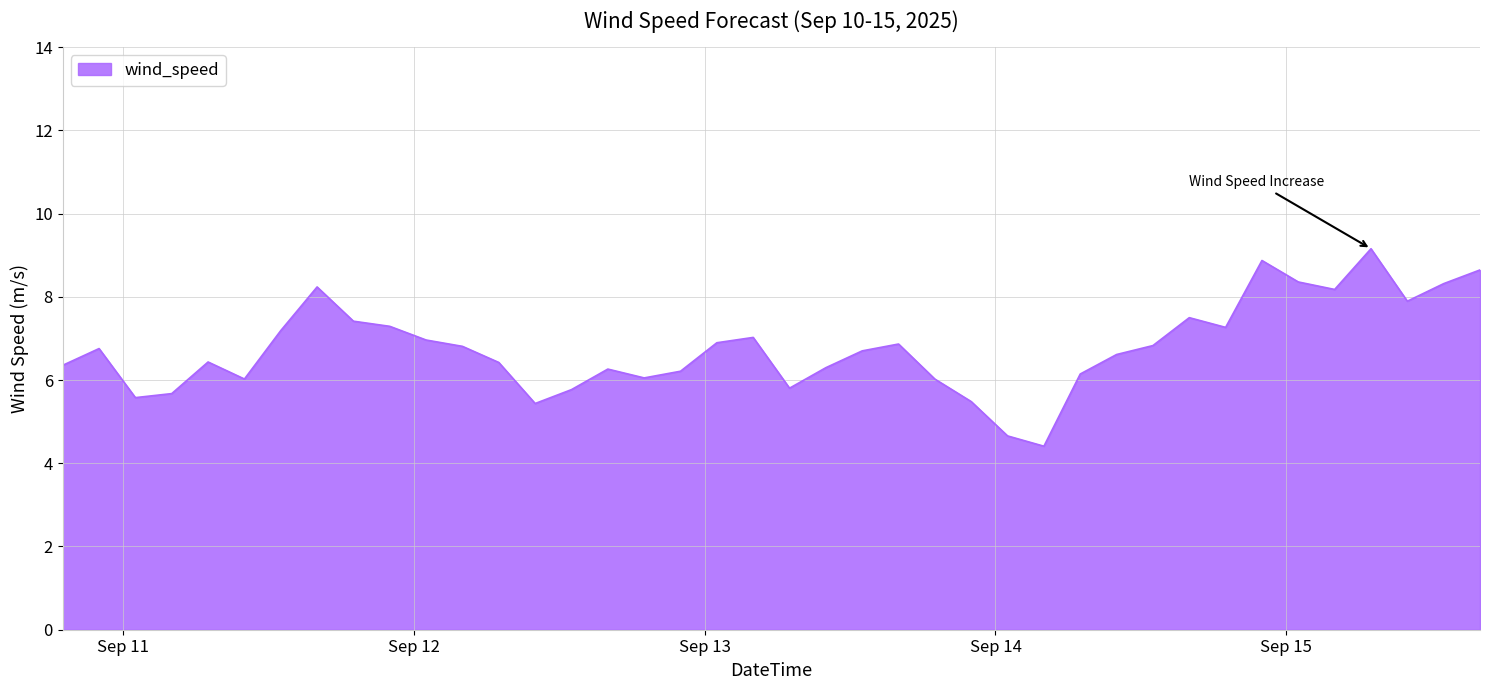

What is the difference between the maximum and minimum values?

4.7